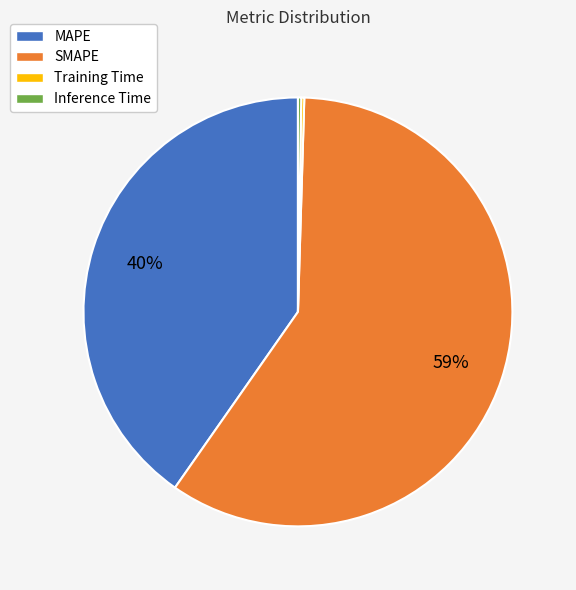

What percentage is the MAPE slice, to the nearest percent?

40%